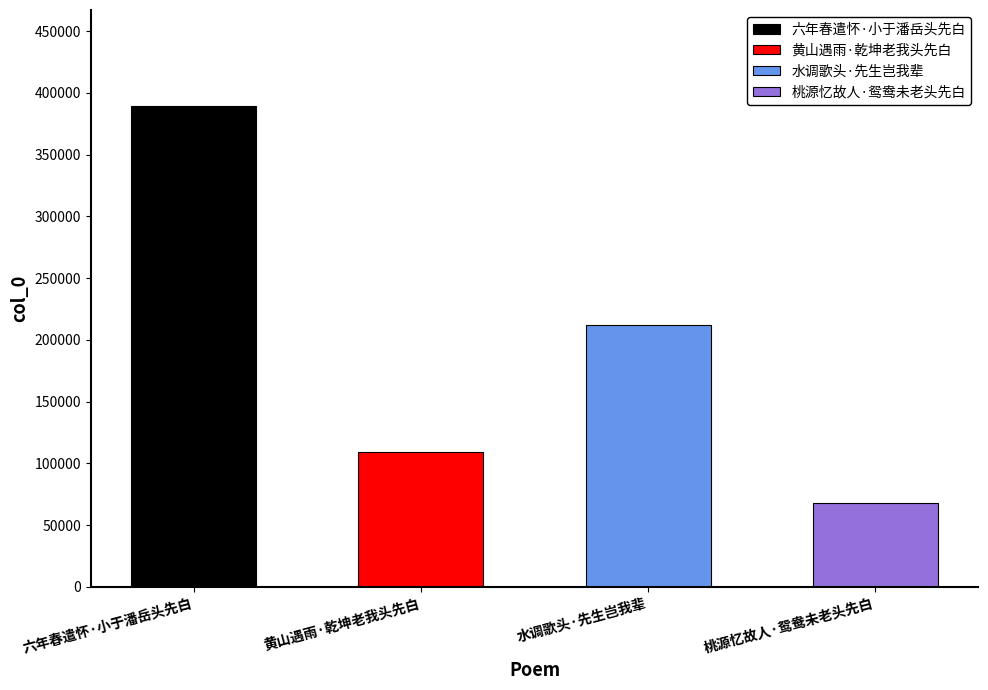

List the labels in order of value, smallest first.

桃源忆故人·鸳鸯未老头先白, 黄山遇雨·乾坤老我头先白, 水调歌头·先生岂我辈, 六年春遣怀·小于潘岳头先白